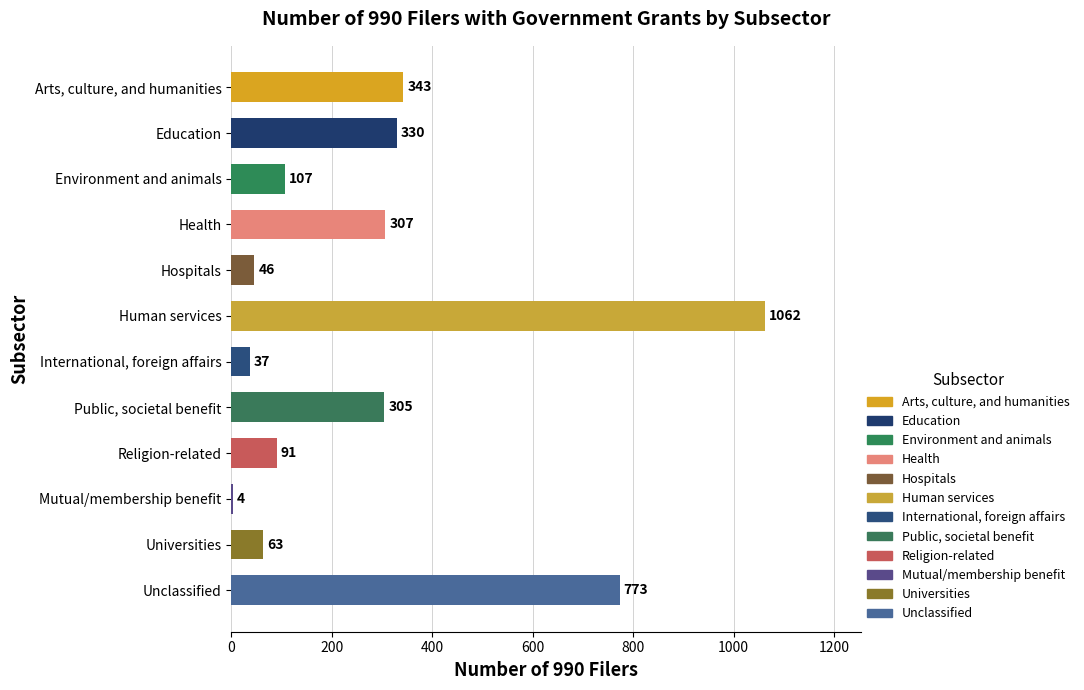

What is the label of the 2nd bar from the bottom?

Universities